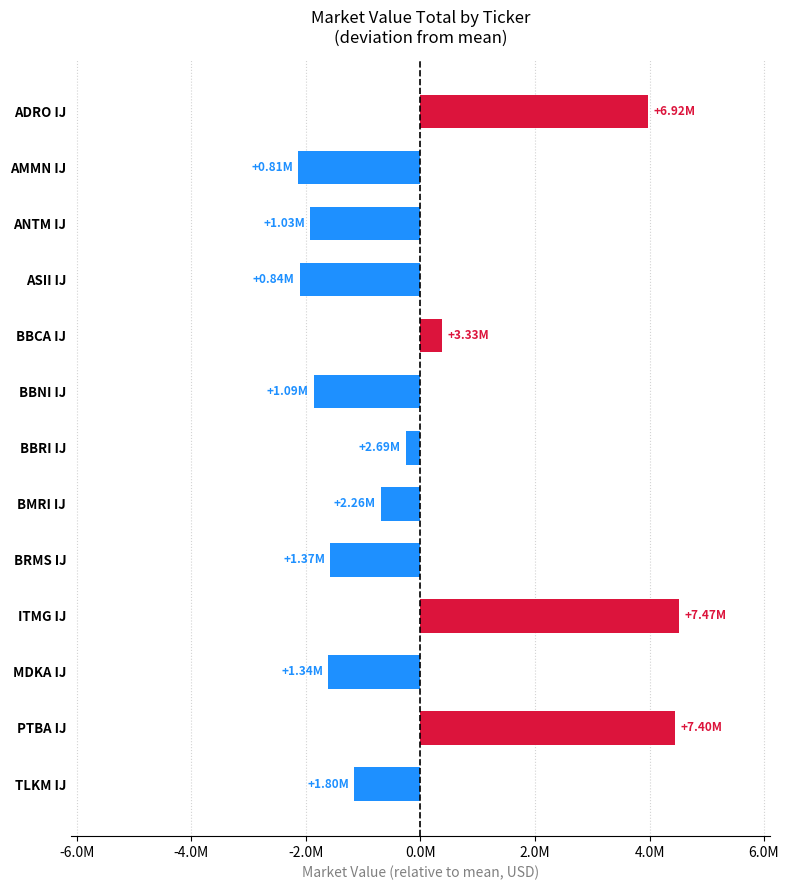

Where is the data nearest to the value 1191751?

BBCA IJ